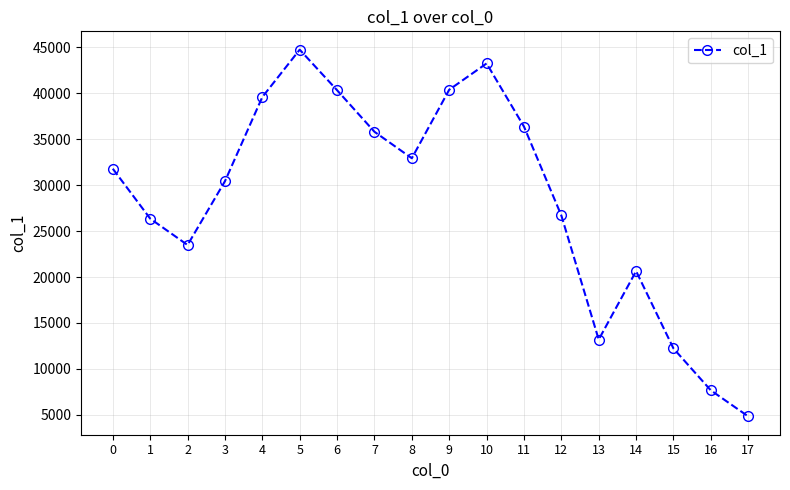

How many lines are shown in the chart?

1